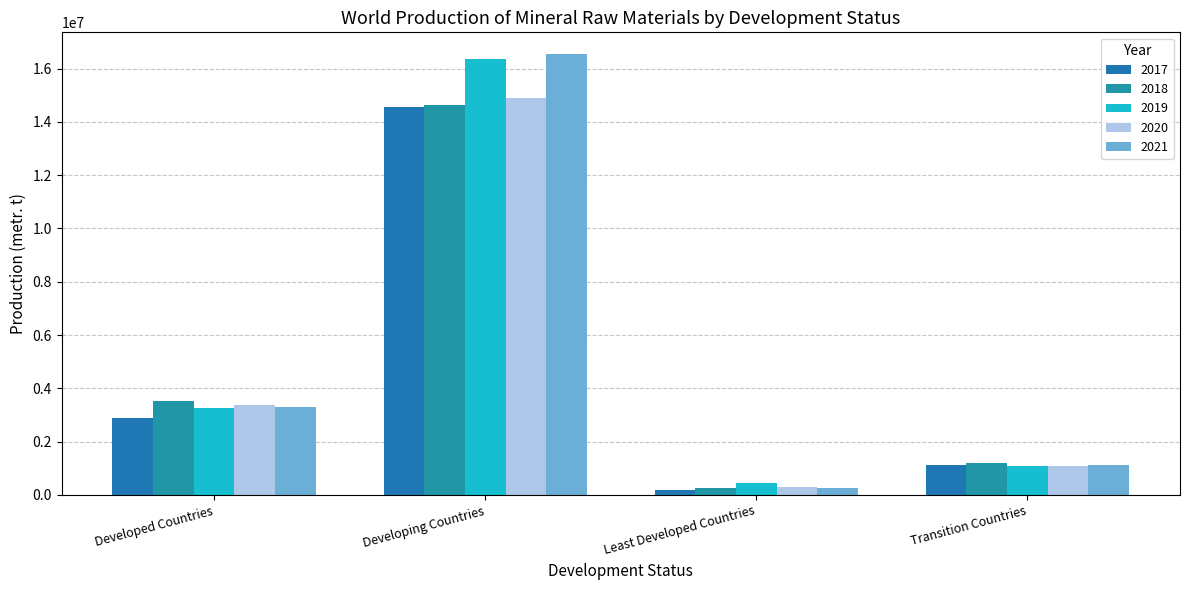

Which has a higher value, Least Developed Countries or Developed Countries?

Developed Countries